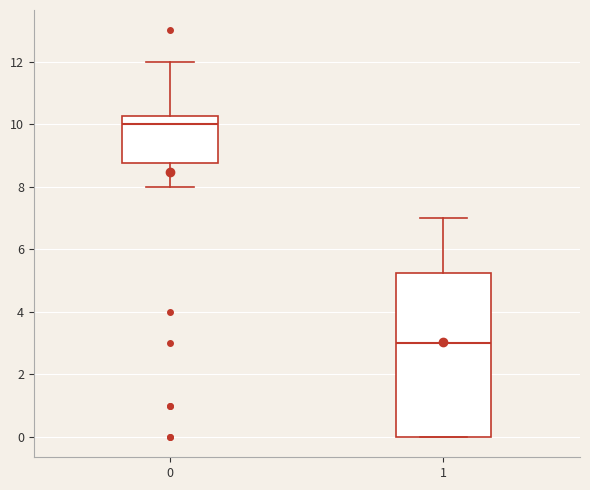

Where is the upper edge of the box at x = 1 on the y-axis? The values are not printed on the chart, so give them approximately, as read against the axis.

5.2